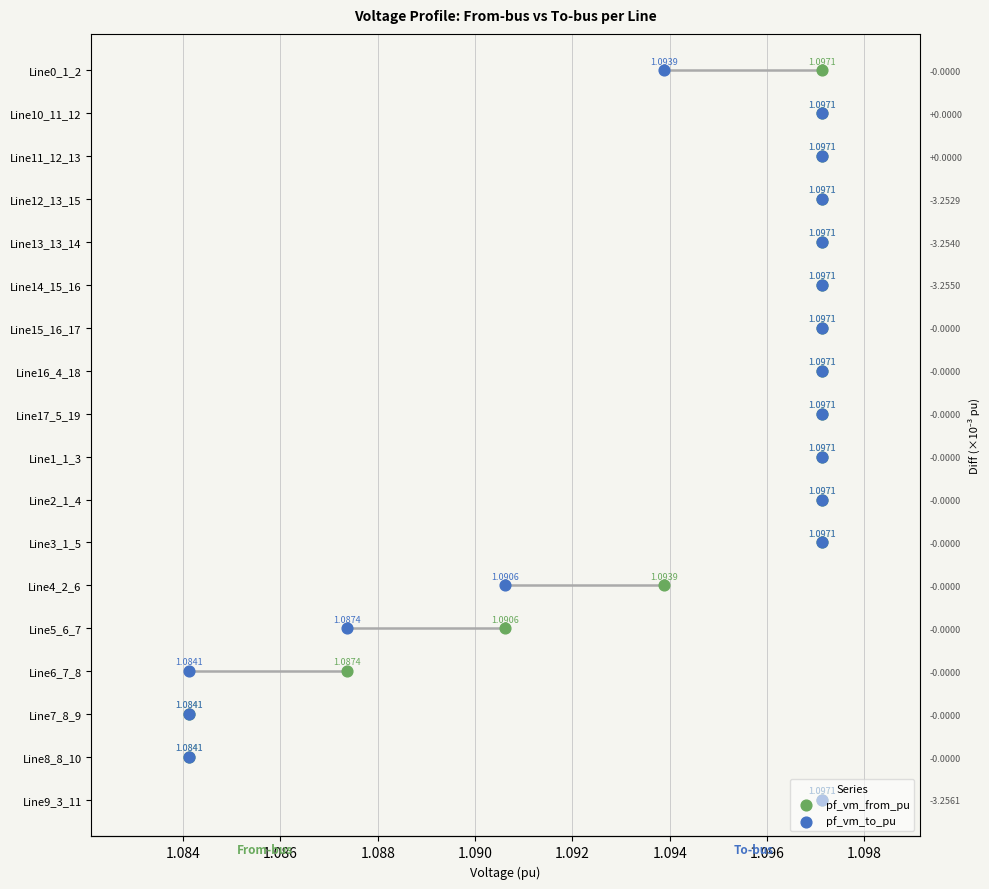

Is the value of pf_vm_from_pu at 11 greater than the value of pf_vm_to_pu at 1.090?

Yes